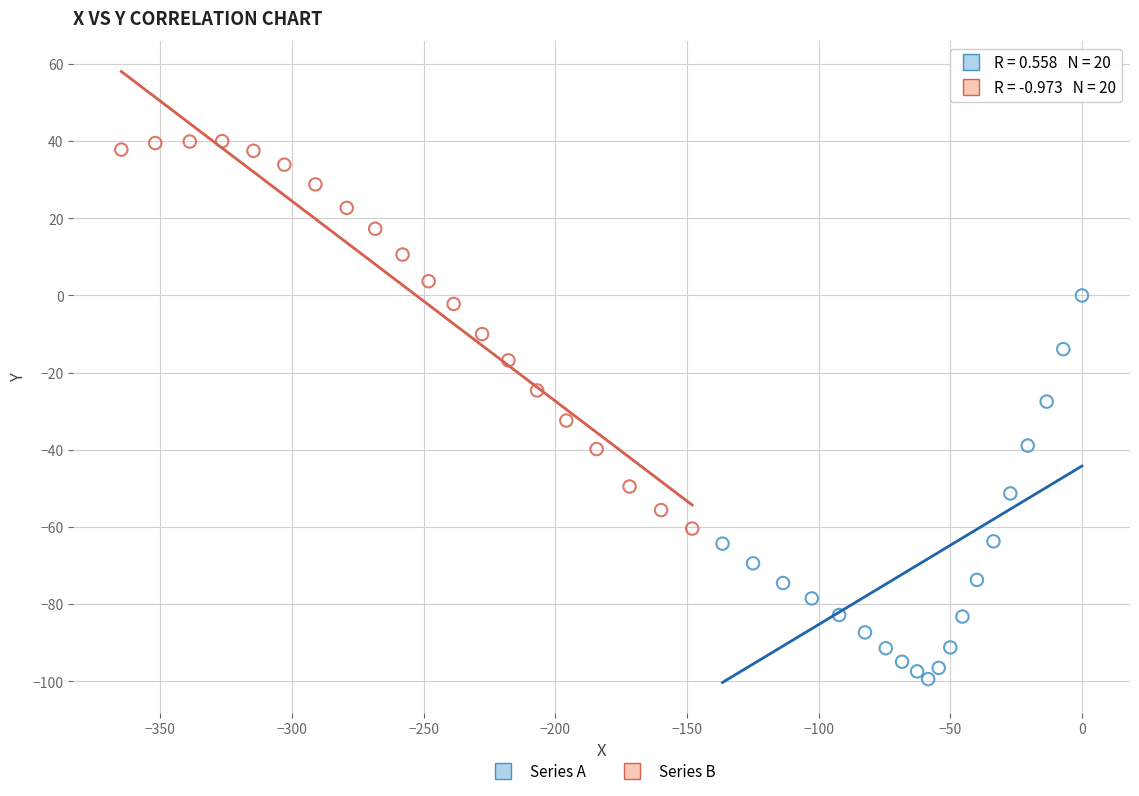

Which series contains the lowest Y value?

Series A